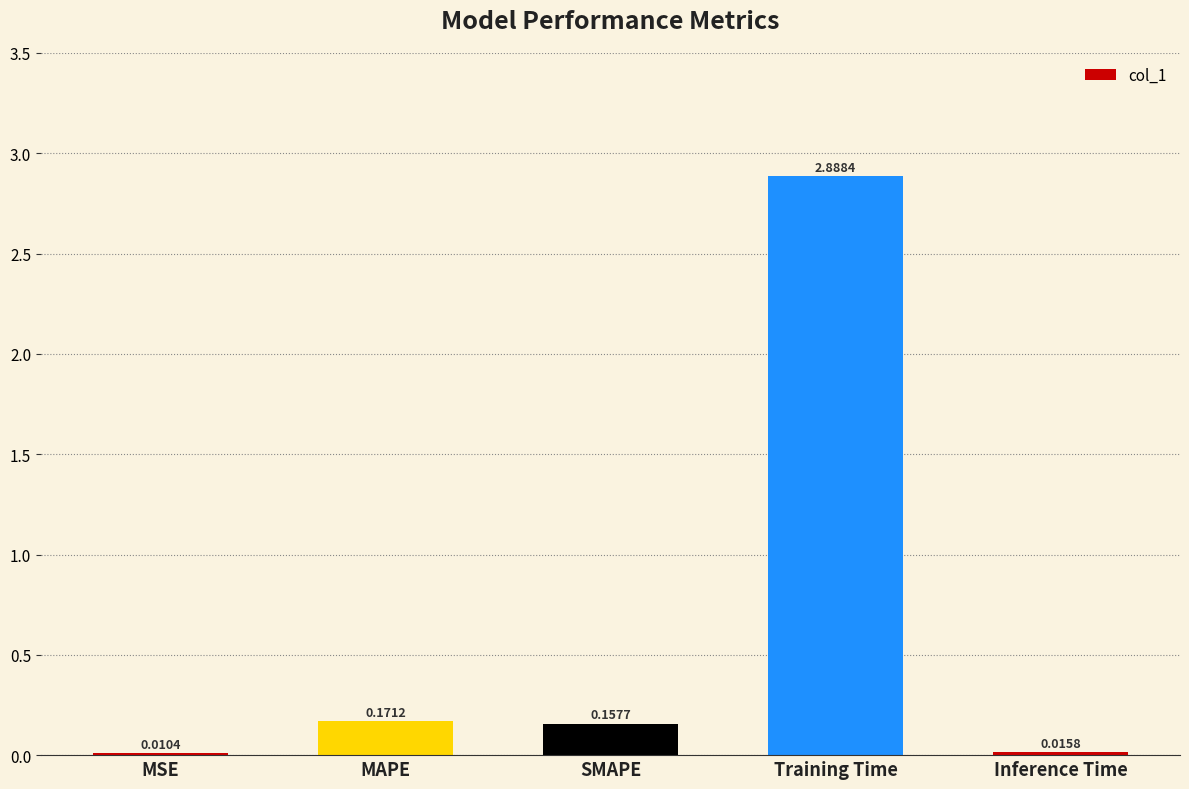

The value at Training Time is 1.5. True or false?

False